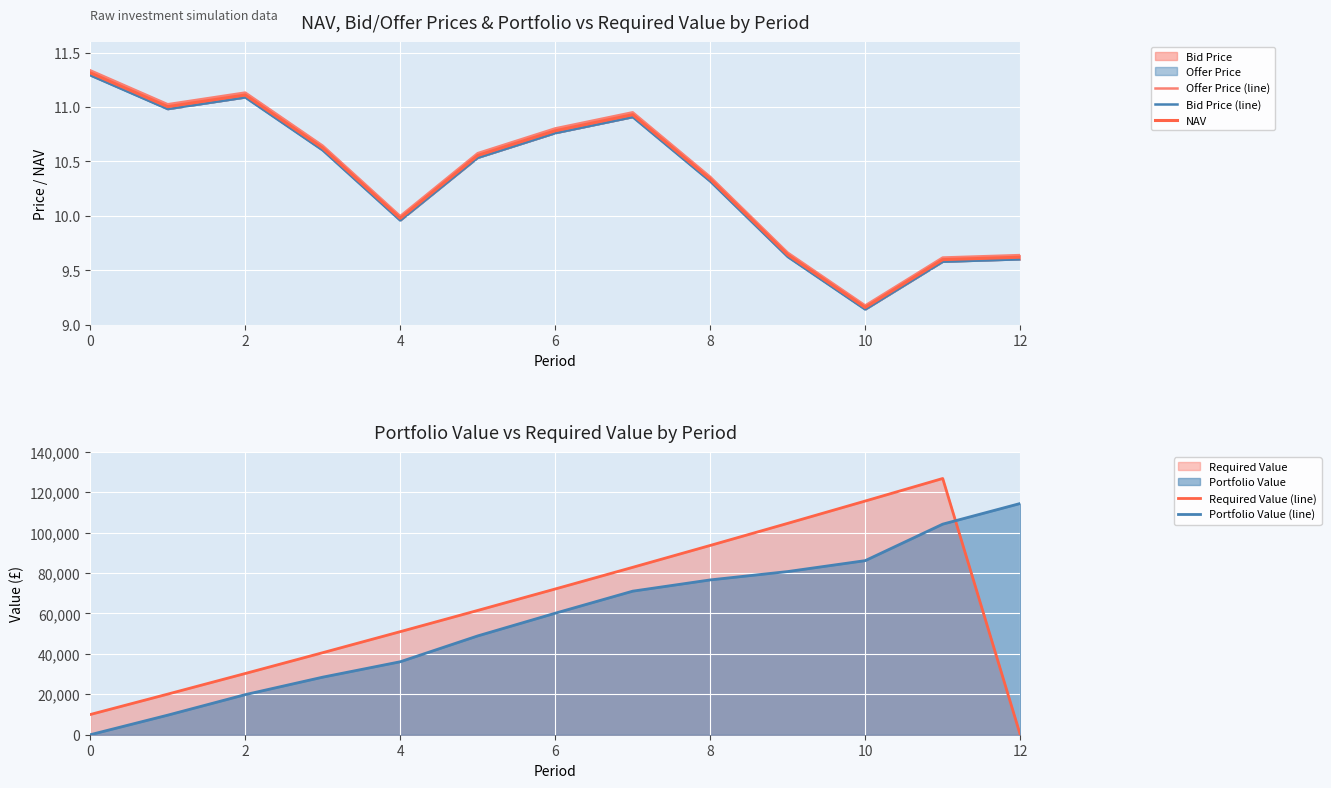

Which category has the lowest value in the NAV series?

10